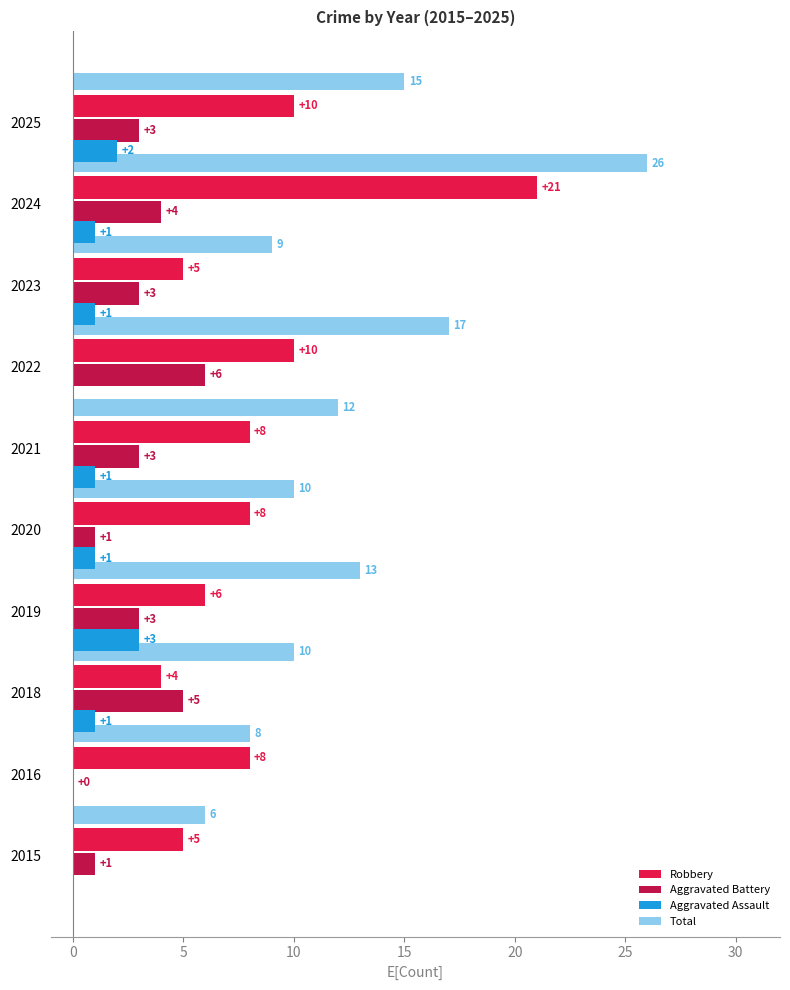

How many series are shown in this chart?

4